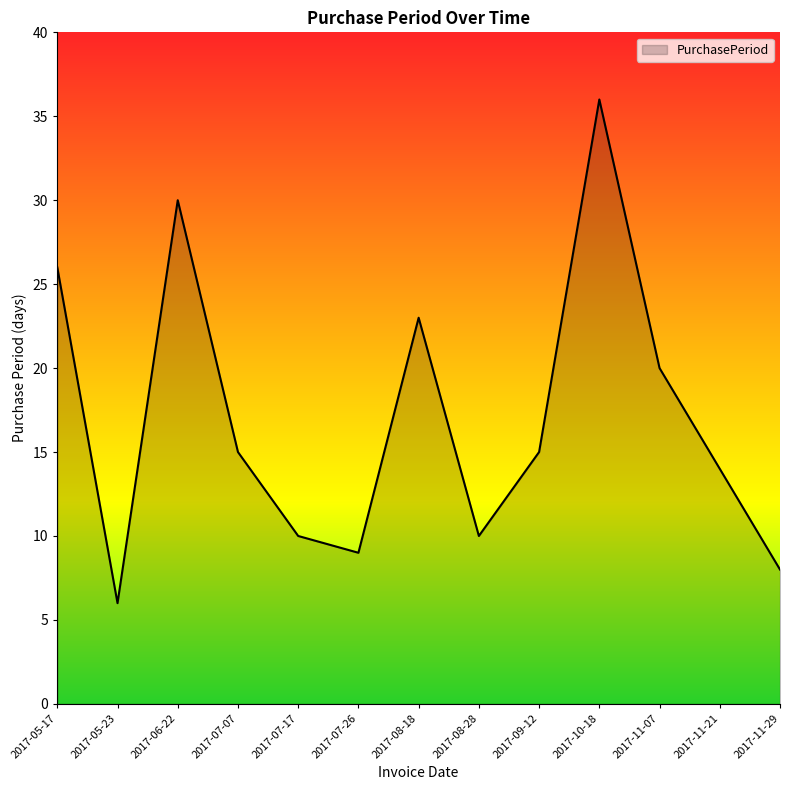

At which label is the value closest to 21?

2017-11-07